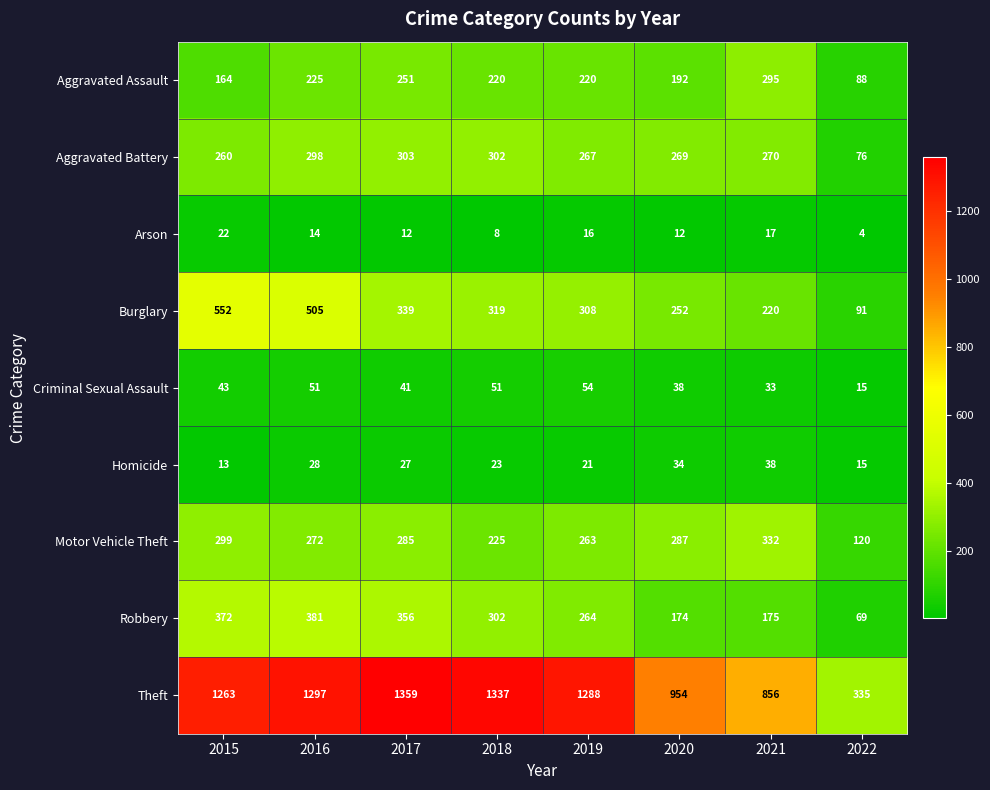

At which category is the sum across all series the highest?

2016